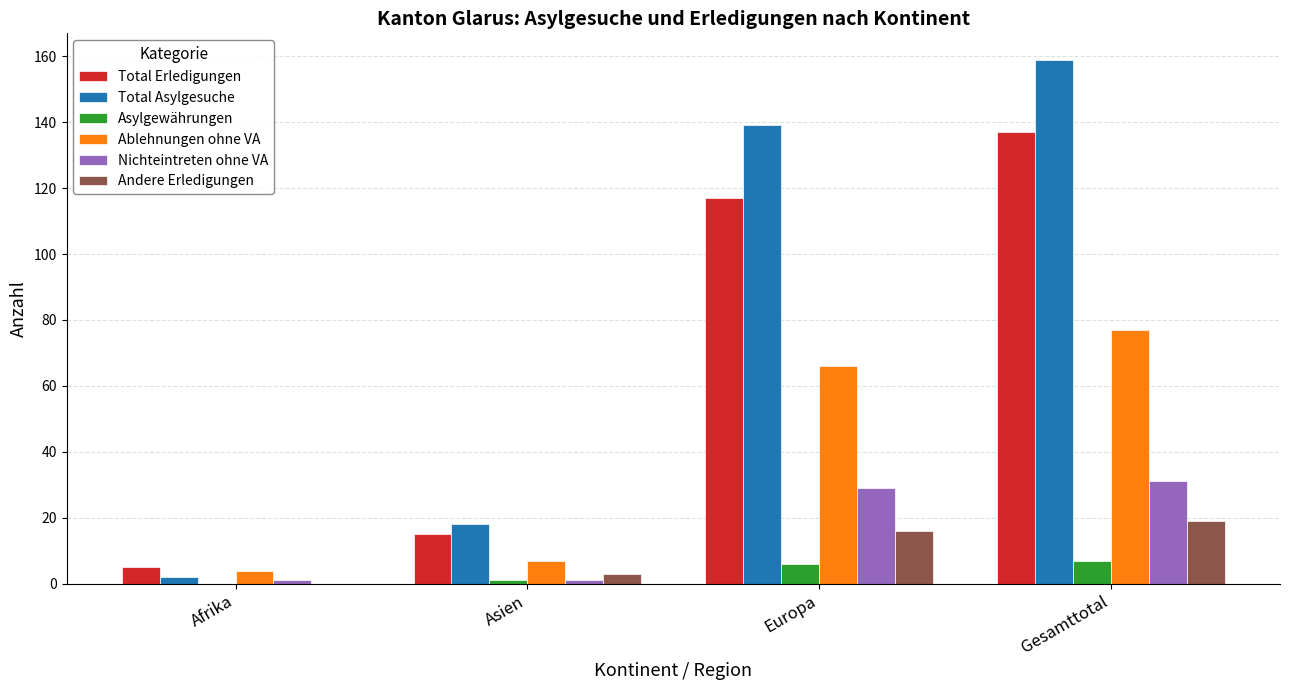

Reading left to right, transcribe all the data shown in this chart.

Total Erledigungen: Afrika=5	Asien=15	Europa=117	Gesamttotal=137
Total Asylgesuche: Afrika=2	Asien=18	Europa=139	Gesamttotal=159
Asylgewährungen: Afrika=0	Asien=1	Europa=6	Gesamttotal=7
Ablehnungen ohne VA: Afrika=4	Asien=7	Europa=66	Gesamttotal=77
Nichteintreten ohne VA: Afrika=1	Asien=1	Europa=29	Gesamttotal=31
Andere Erledigungen: Afrika=0	Asien=3	Europa=16	Gesamttotal=19